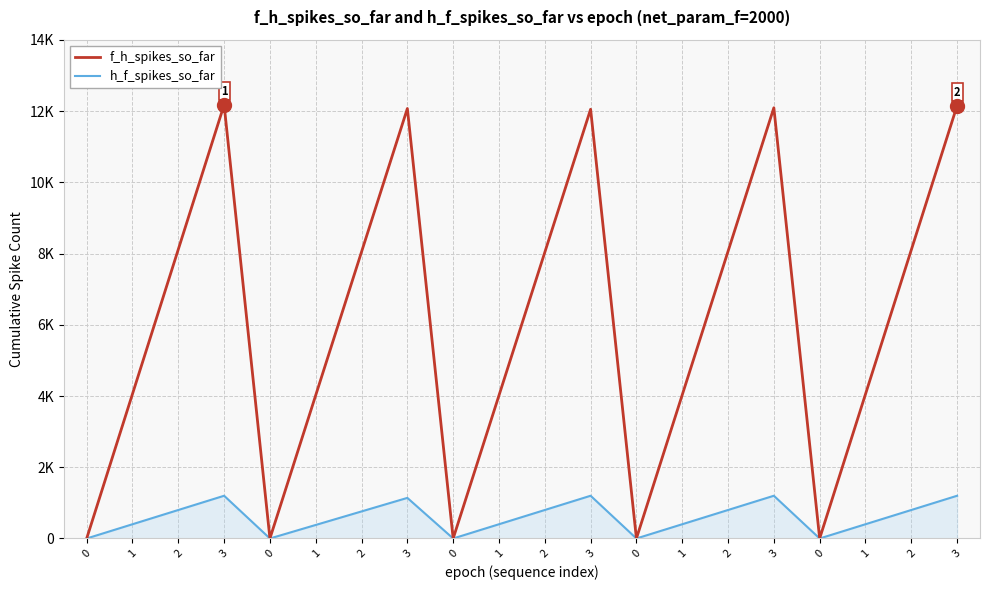

True or false: f_h_spikes_so_far has a value of 12156 at 3.

True